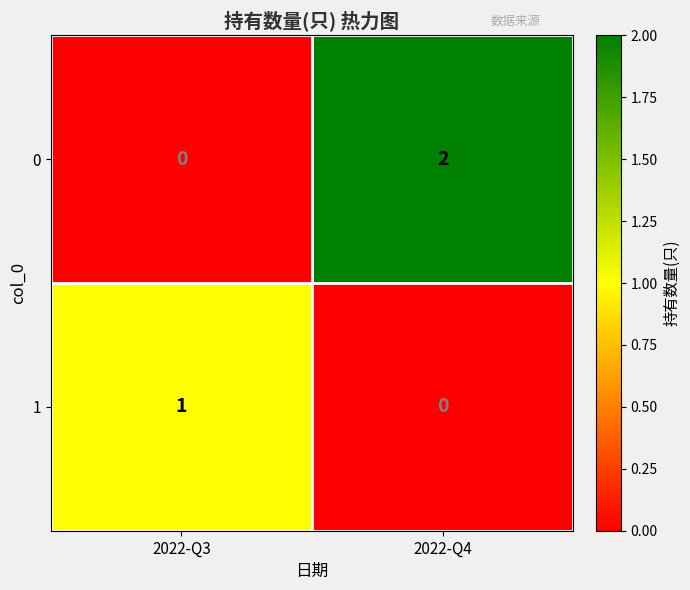

Which series has the largest total across all categories?

0